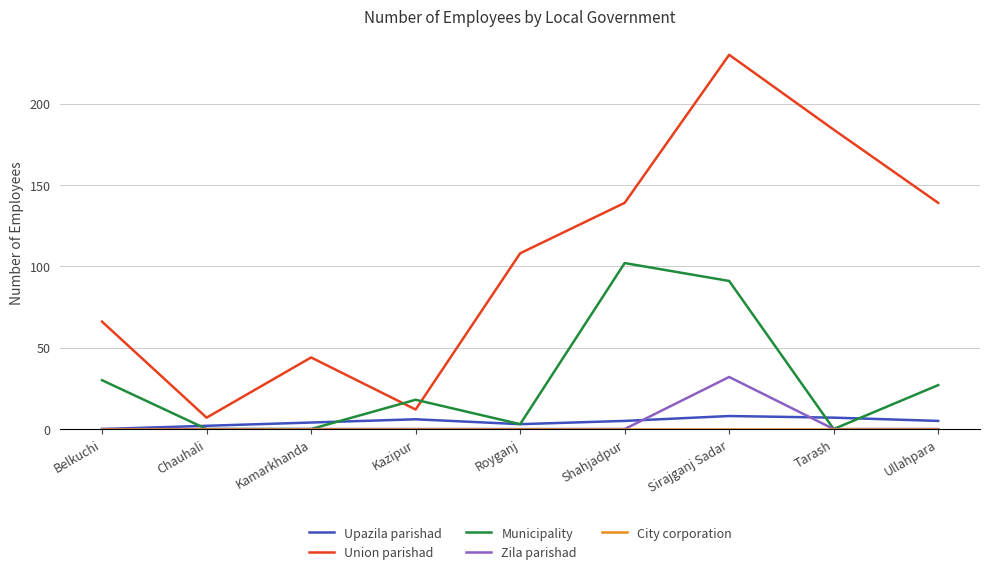

Where is Union parishad nearest to the value 118?

Royganj